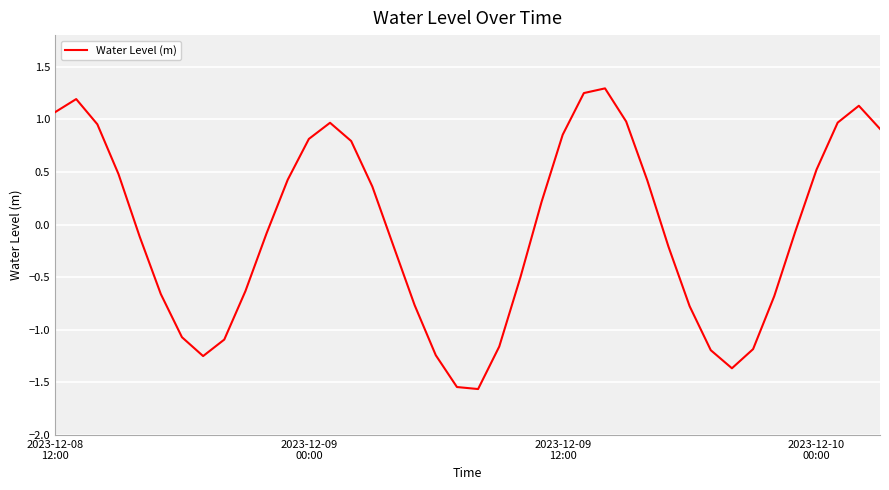

What is the maximum value shown in the chart?

1.3